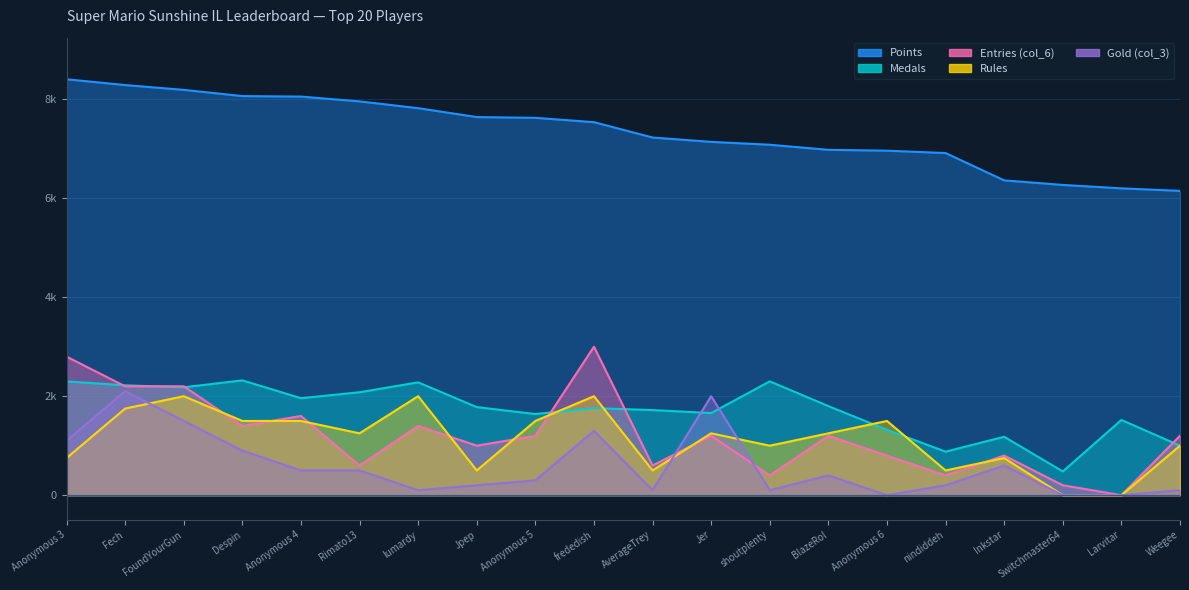

What are all the series names shown in the legend?

Points, Medals, Entries (col_6), Rules, Gold (col_3)